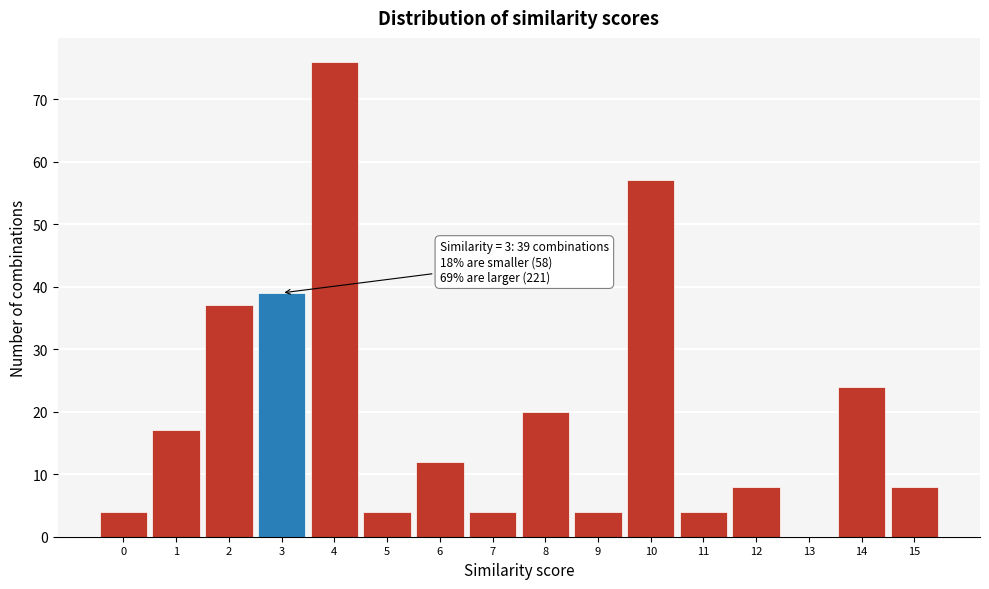

Over which range of the x-axis is the bar tallest?

3.5 to 4.5